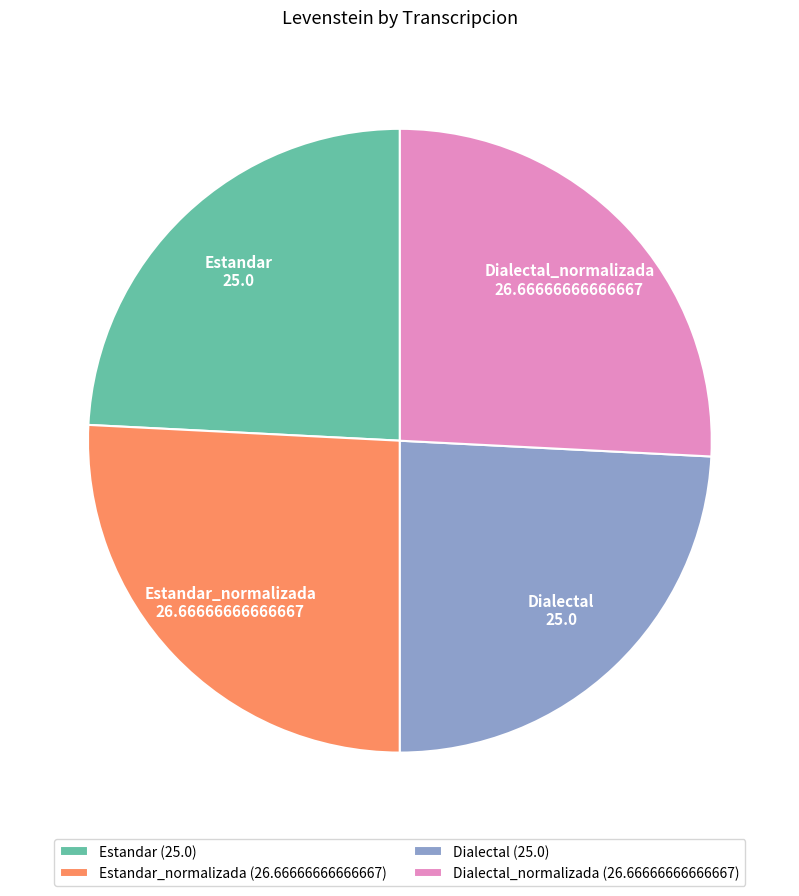

Which has a higher value, Estandar_normalizada or Dialectal?

Estandar_normalizada